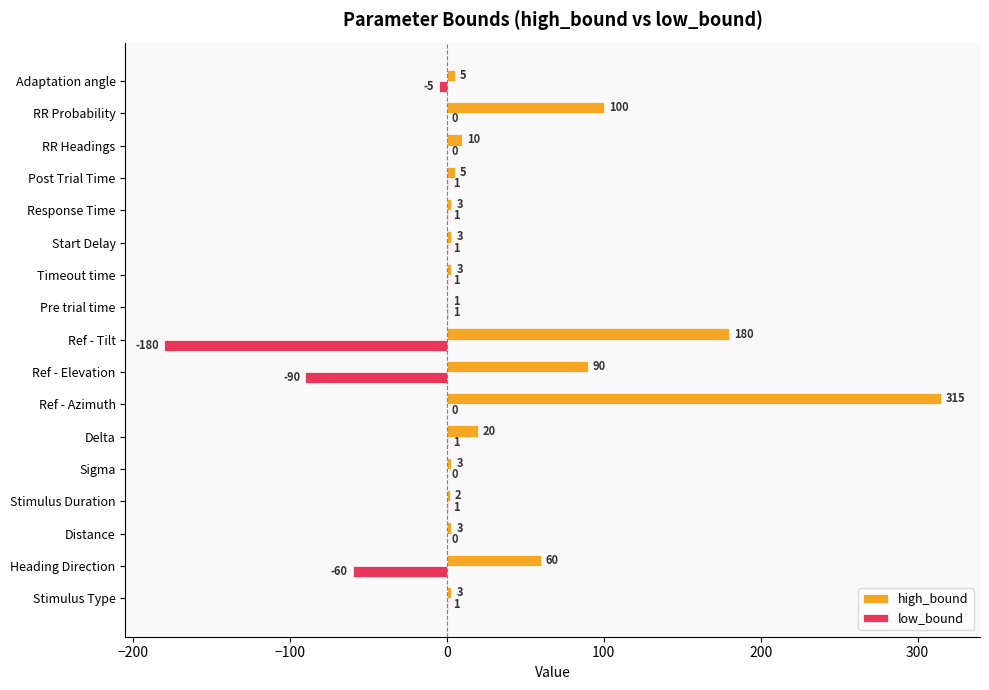

At which label is high_bound closest to 158?

Ref - Tilt